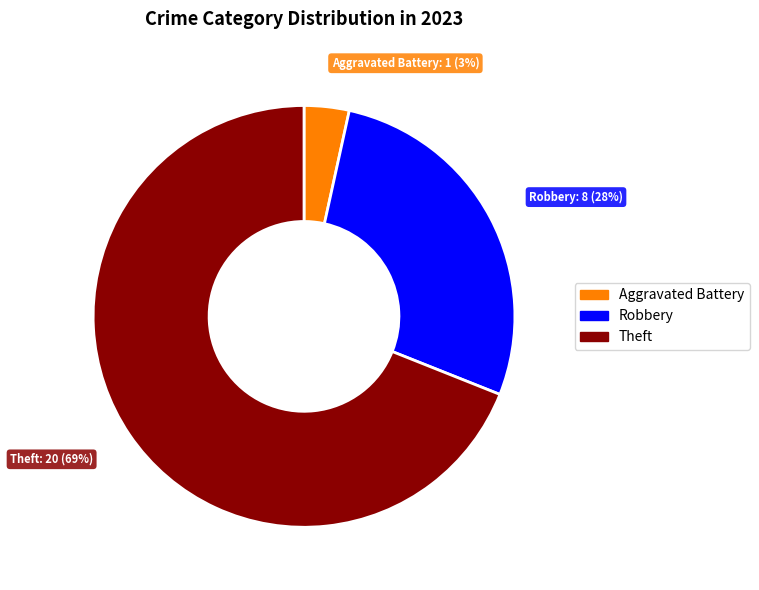

To the nearest percent, what is the average slice percentage?

33%